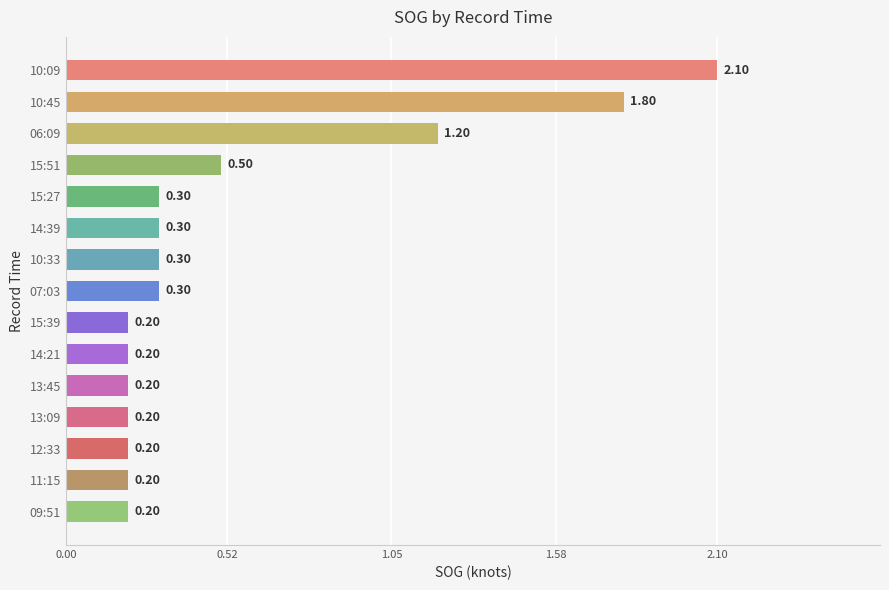

What is the difference between the maximum and minimum values?

1.9